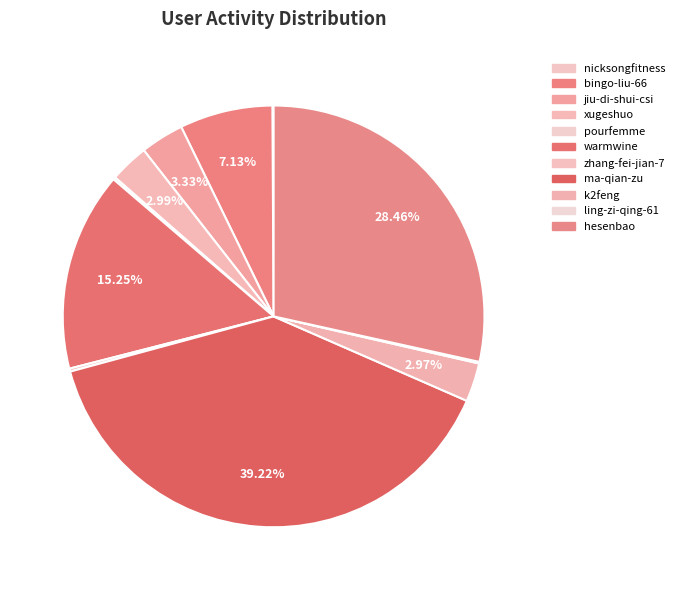

How many segments does this pie chart have?

11